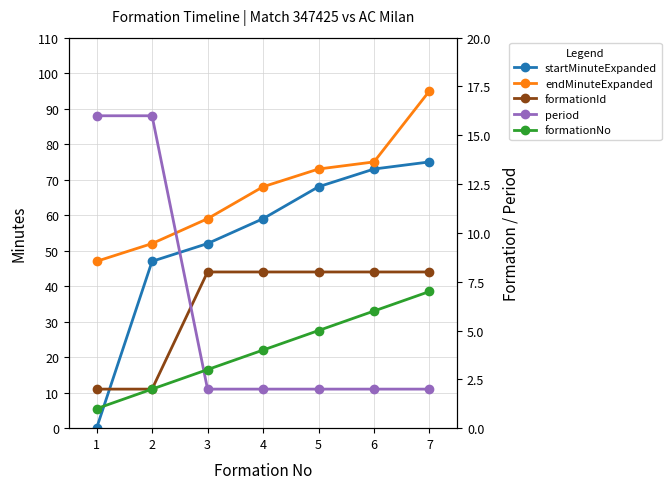

How many series are shown in this chart?

5